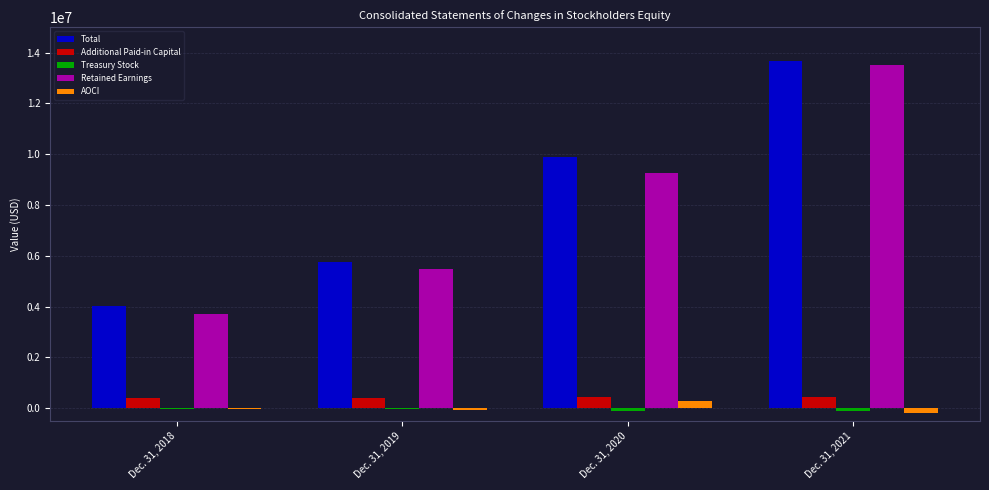

What is the maximum value shown in the chart?

13667134